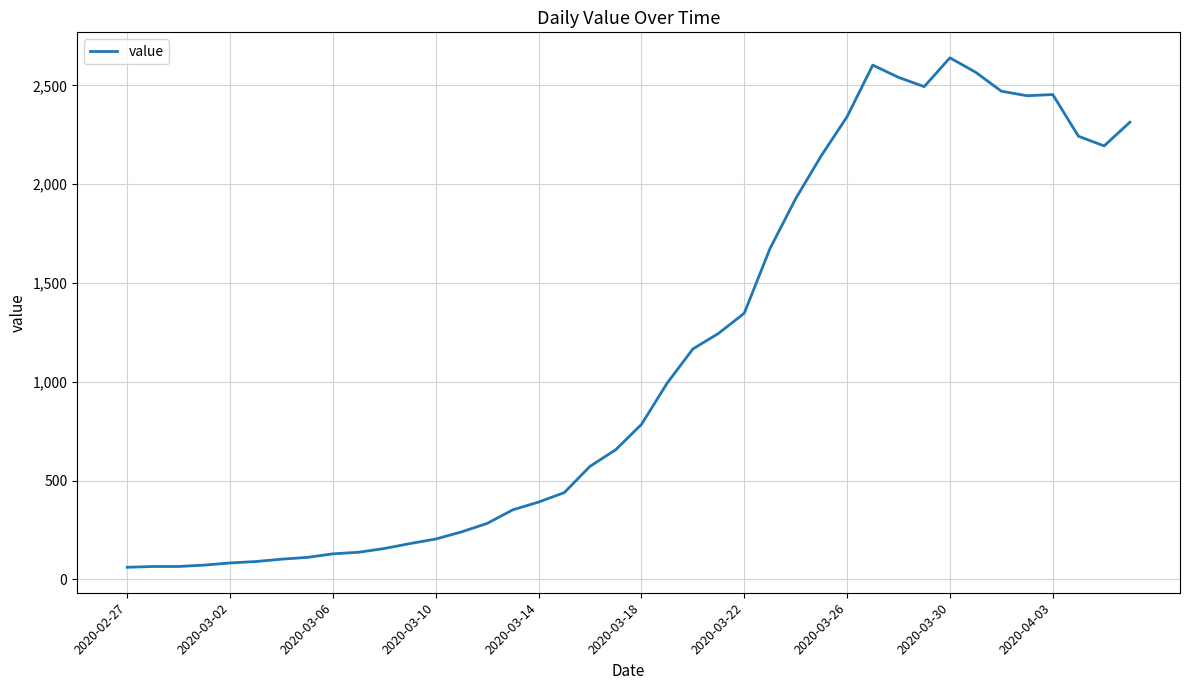

Is this an area chart (filled region under the line)?

No